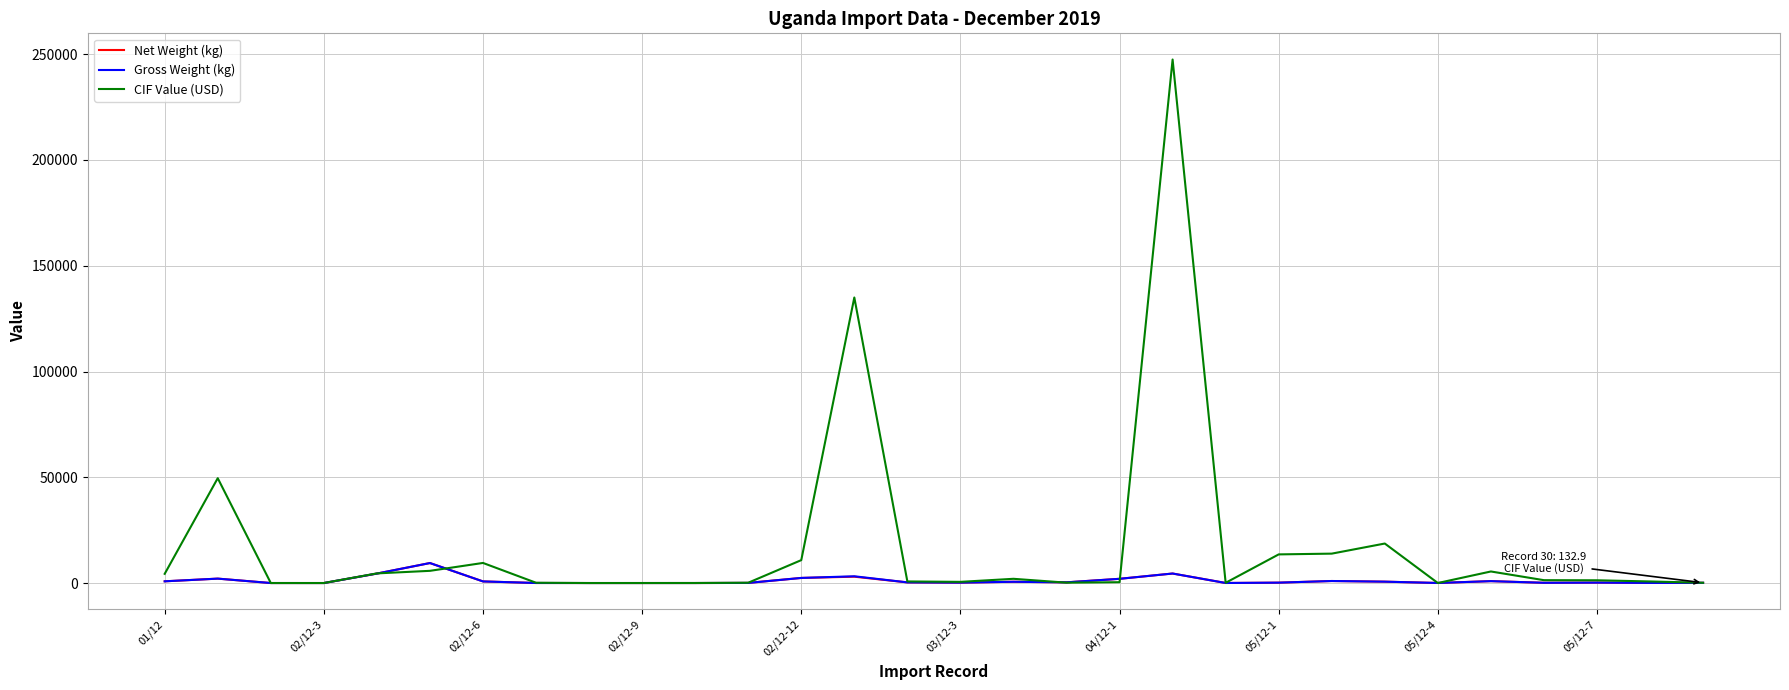

How many lines are shown in the chart?

3